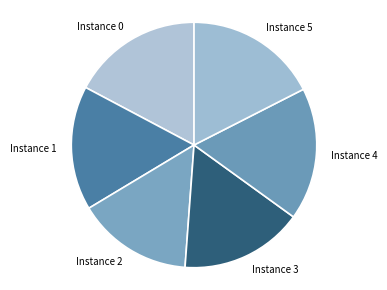

Which has a higher value, Instance 0 or Instance 1?

Instance 0